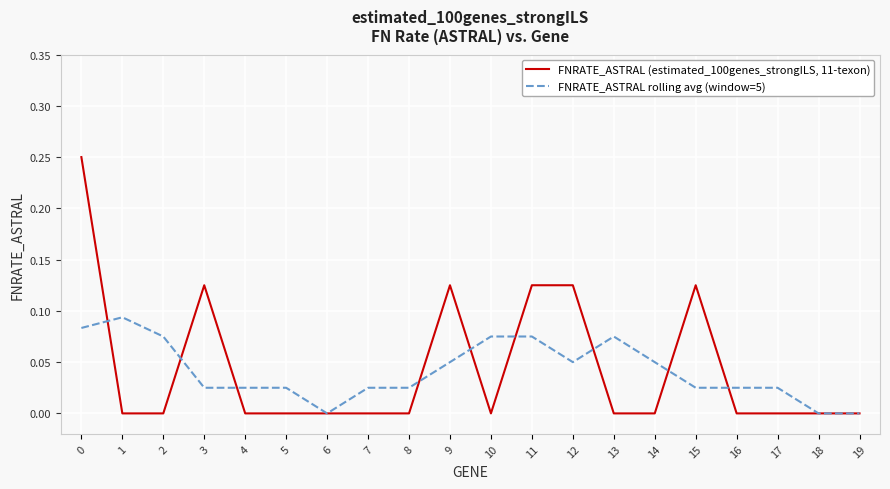

Between 0 and 4, which series saw the biggest shift?

FNRATE_ASTRAL (estimated_100genes_strongILS, 11-texon)